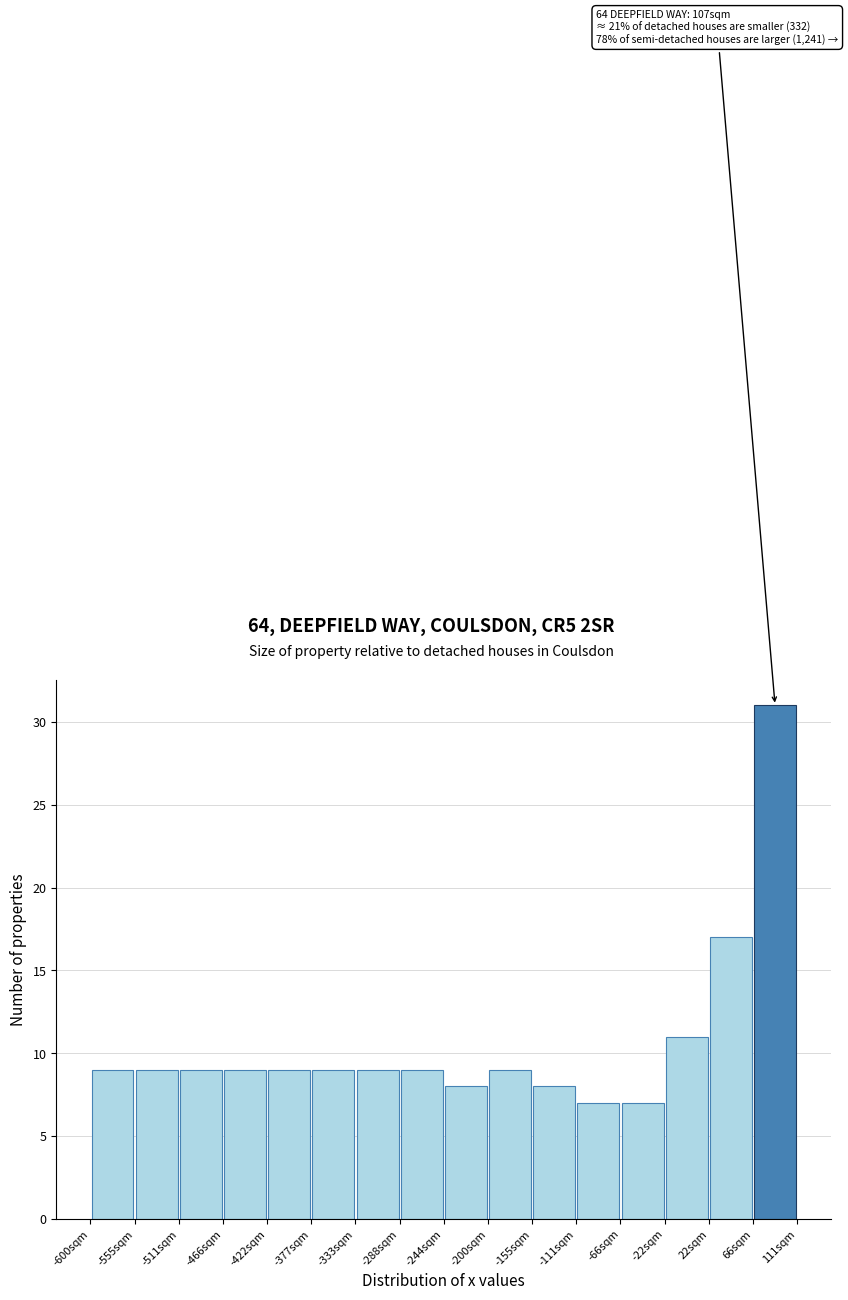

Over which range of the x-axis is the bar tallest?

65 to 110